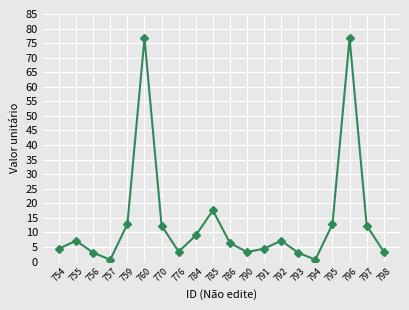

What is the greatest value displayed?

76.7